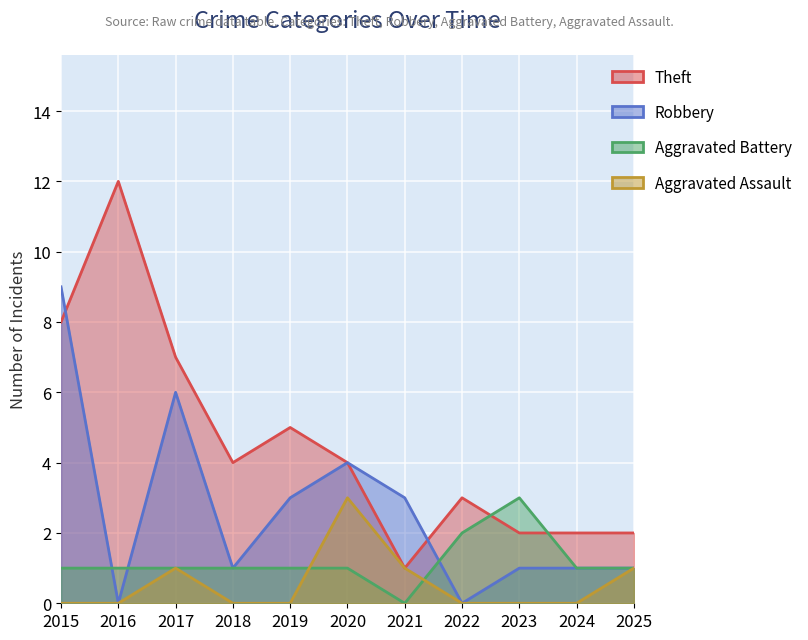

List the labels in order of Robbery value, largest first.

2015, 2017, 2020, 2019, 2021, 2018, 2023, 2024, 2025, 2016, 2022